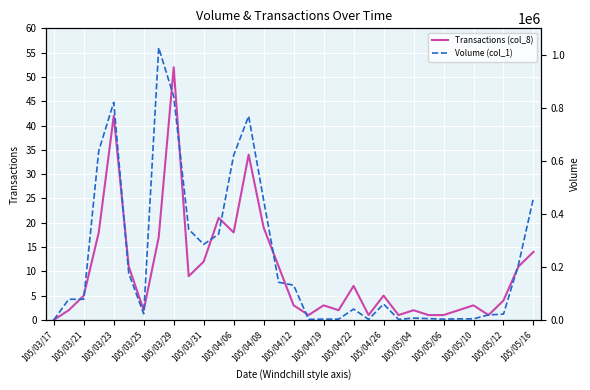

What is the highest value of the Transactions (col_8) series?

52